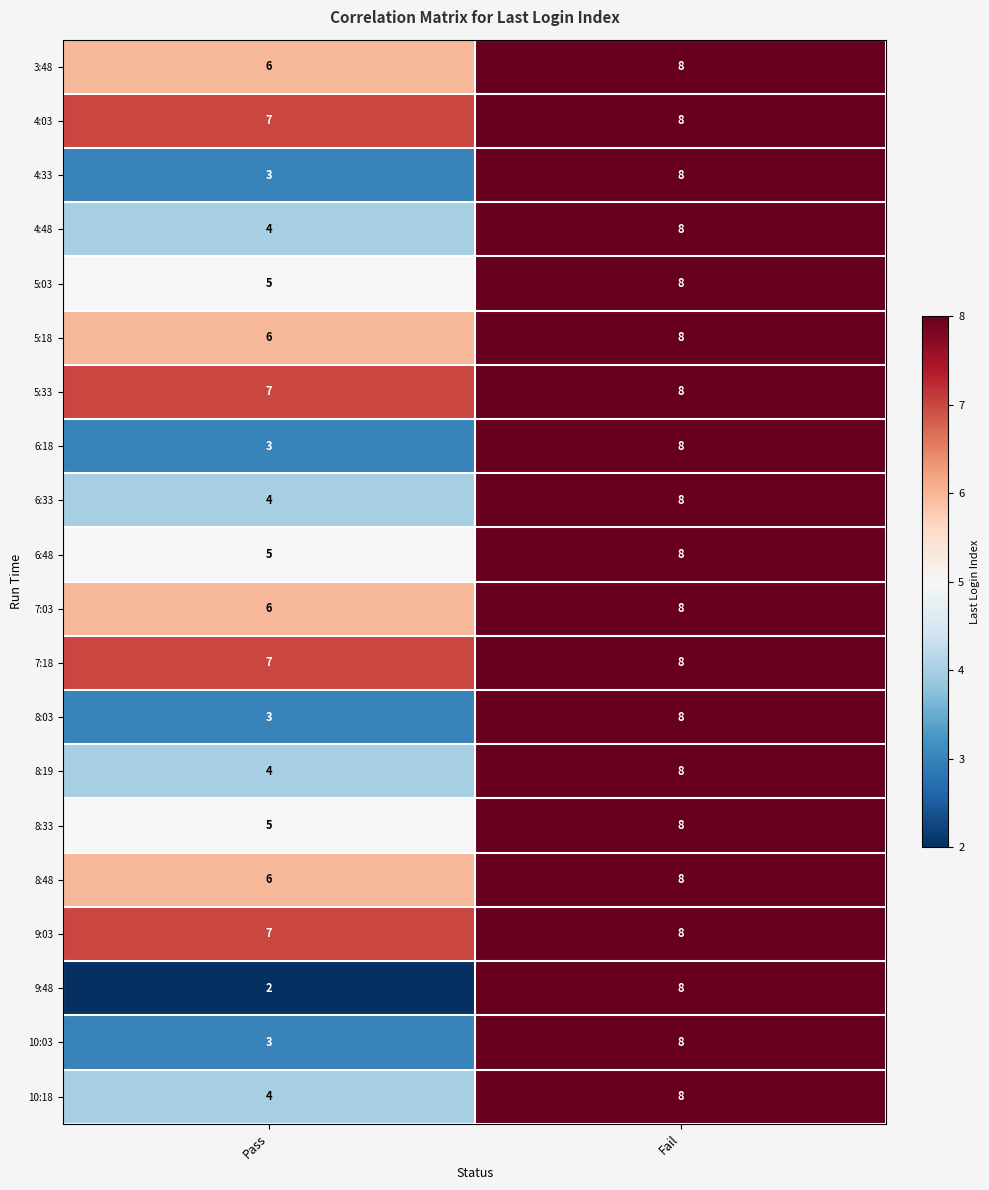

At which category is the sum across all series the highest?

Fail